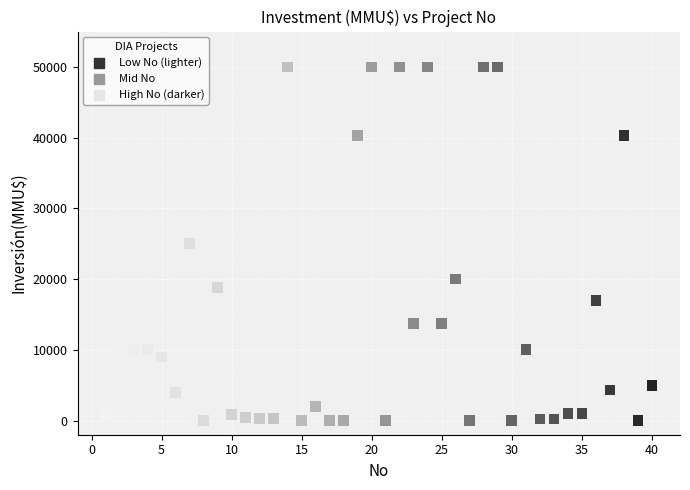

What is the range of X values (max minus min)?

39